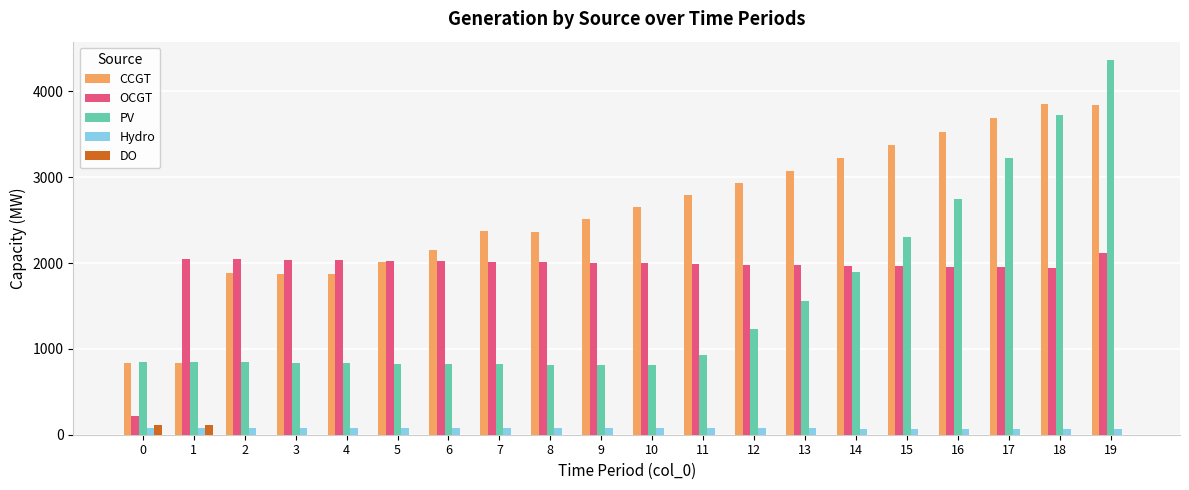

The value of CCGT at 4 is 2475. True or false?

False